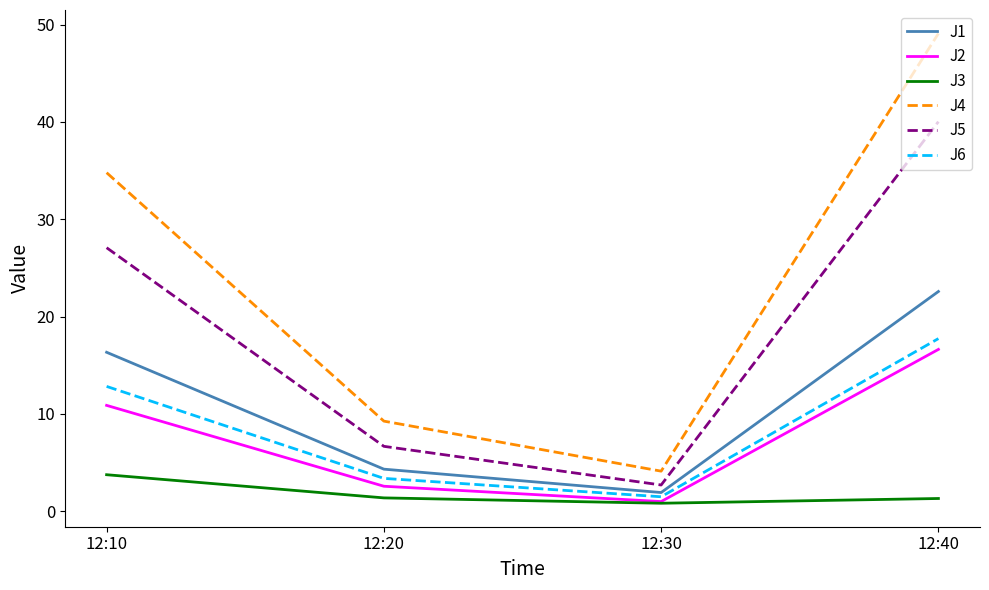

What is the sum of all J2 values?

31.1